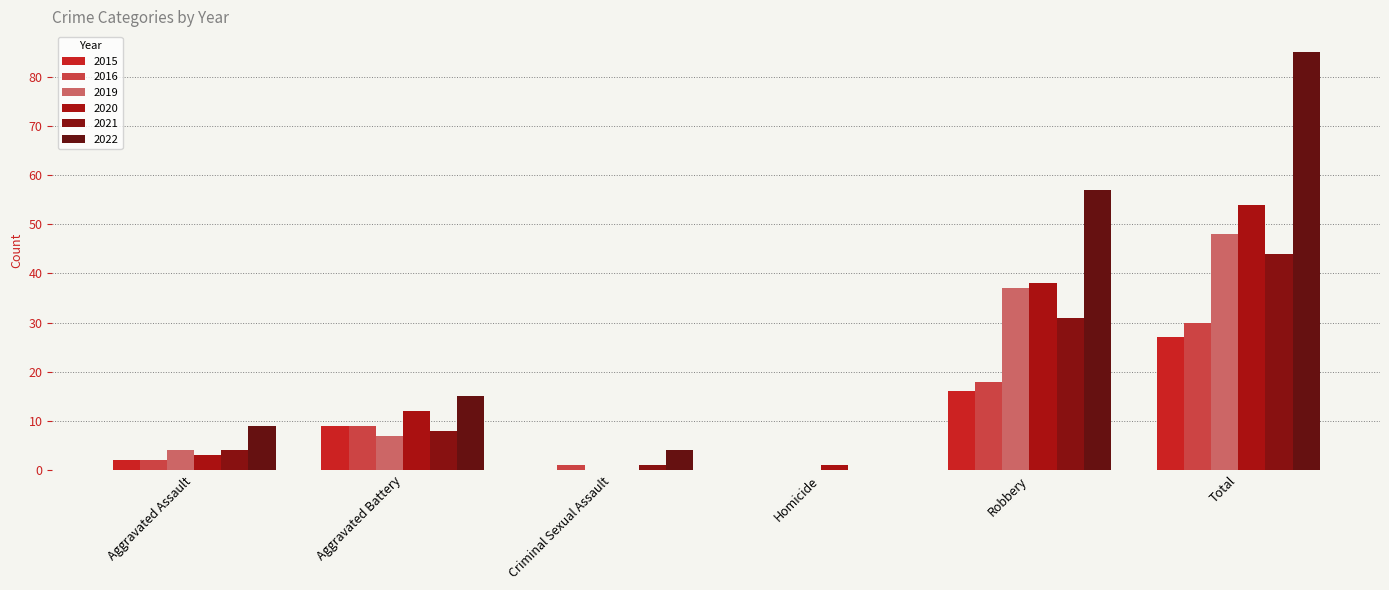

What is the value of the 2015 bar at the 1st from the left?

2